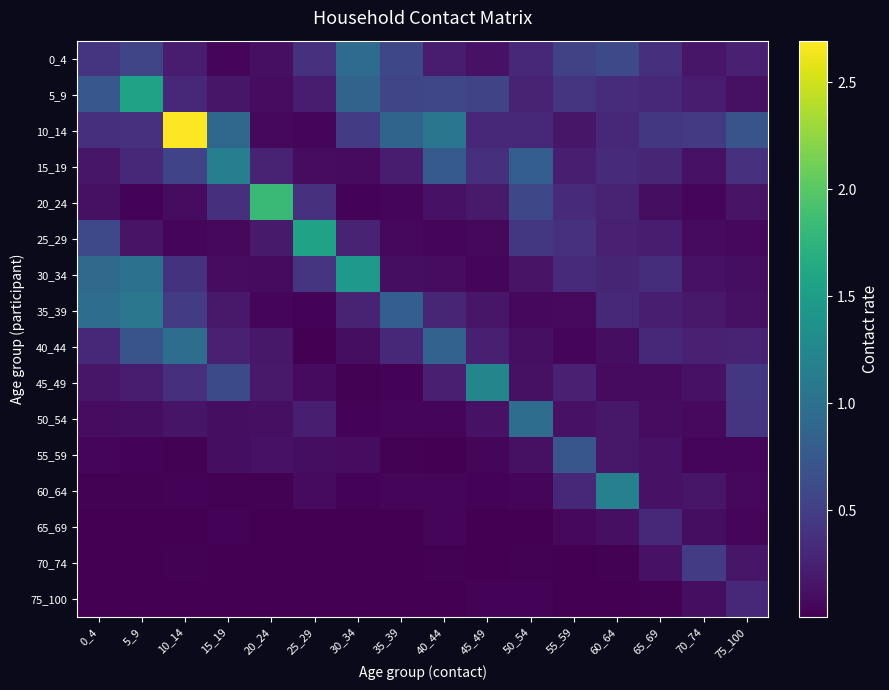

What is the total value across all series at 10_14?

6.3